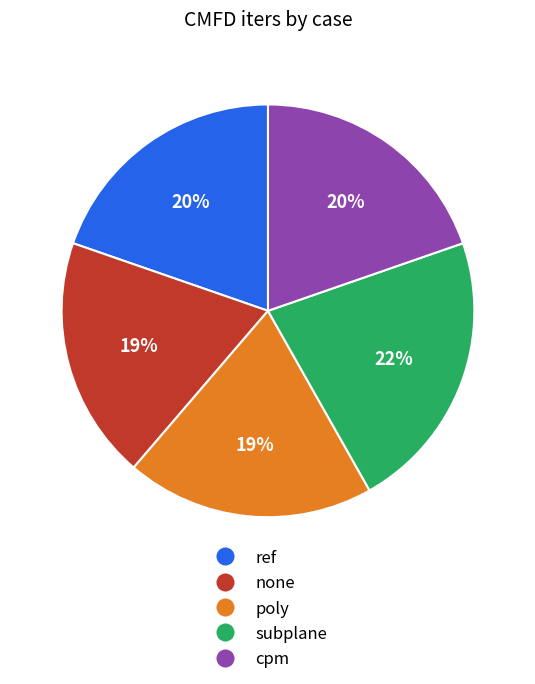

True or false: ref accounts for 20% of the total.

True